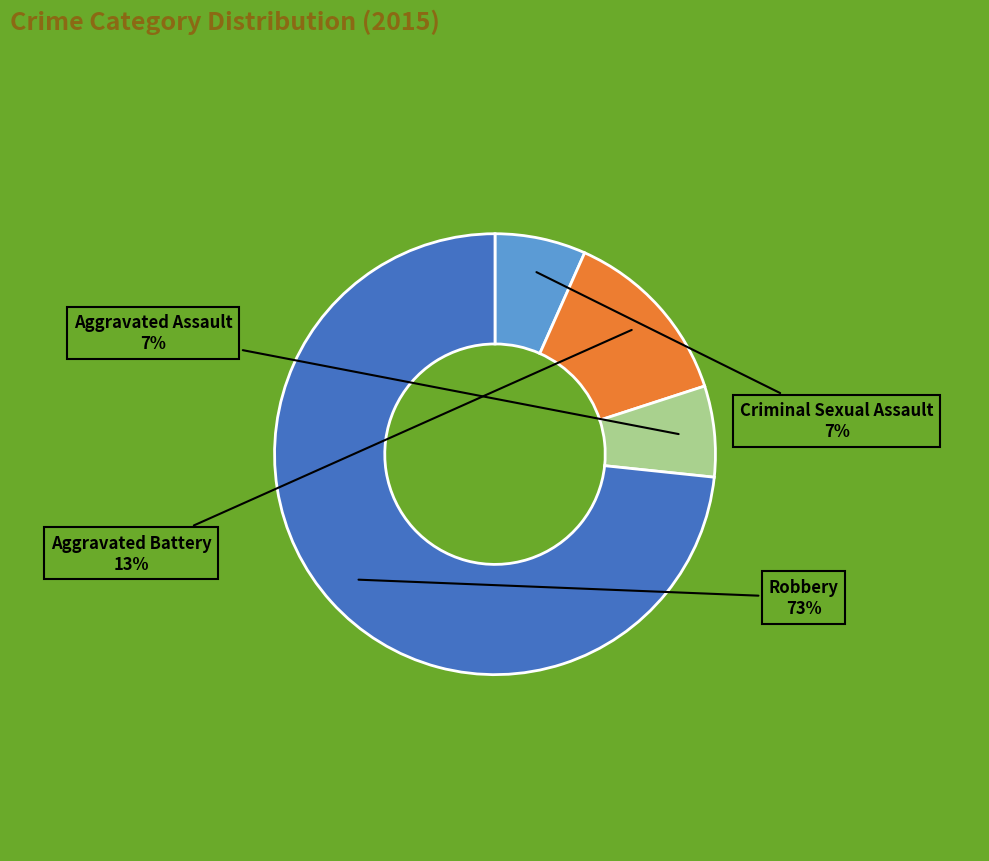

Does any single category account for the majority?

Yes